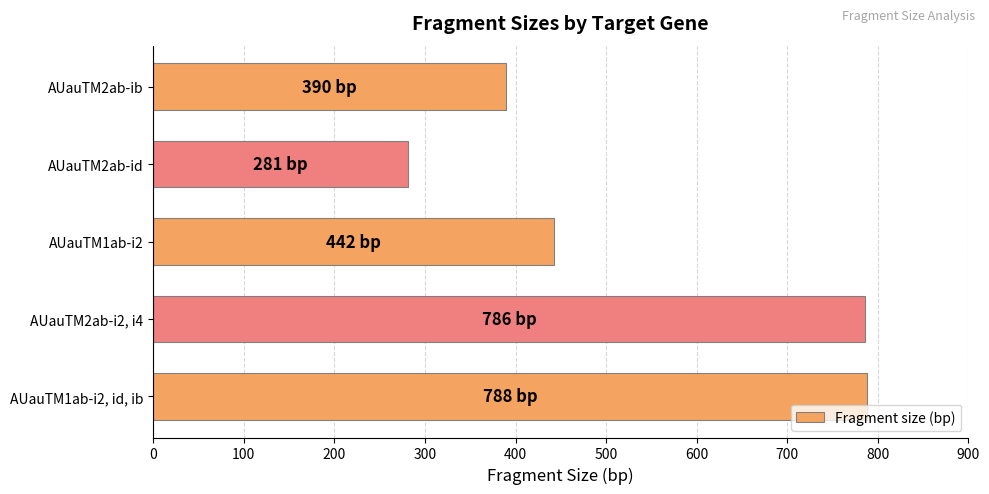

Rank the categories by value from lowest to highest.

AUauTM2ab-id, AUauTM2ab-ib, AUauTM1ab-i2, AUauTM2ab-i2, i4, AUauTM1ab-i2, id, ib